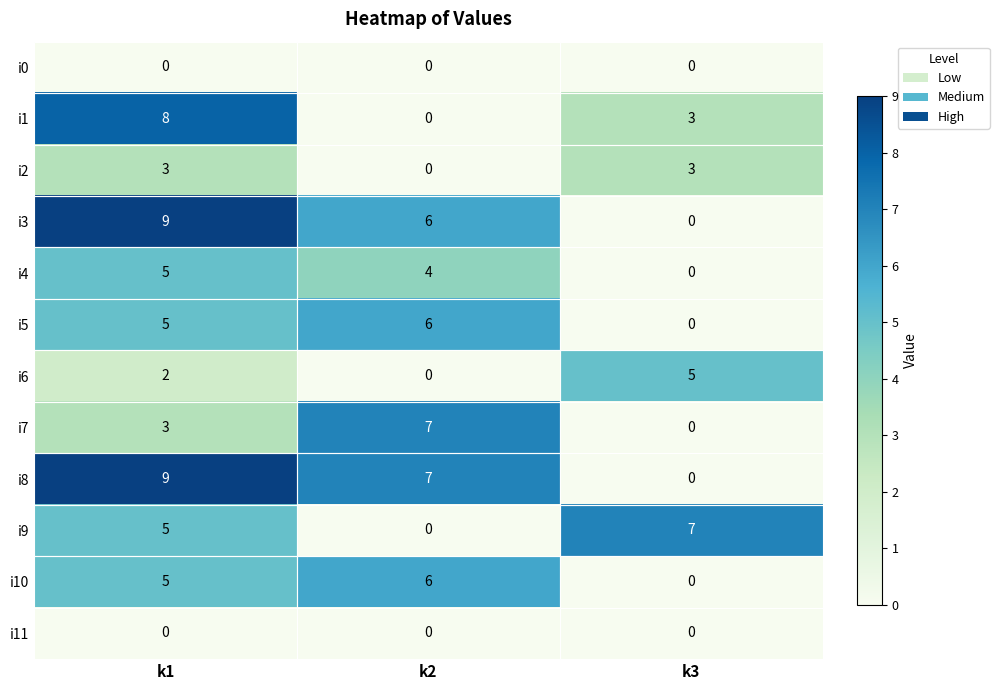

What is the average value of the i10 series?

4